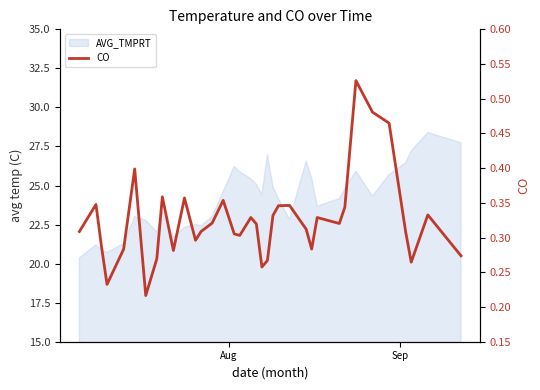

What is the smallest value displayed?

0.2